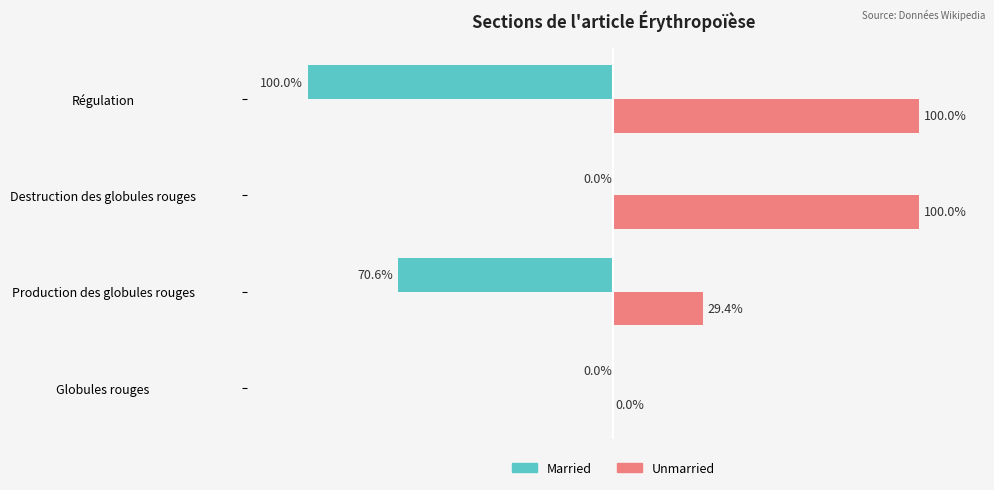

Where is Unmarried nearest to the value 50?

Production des globules rouges